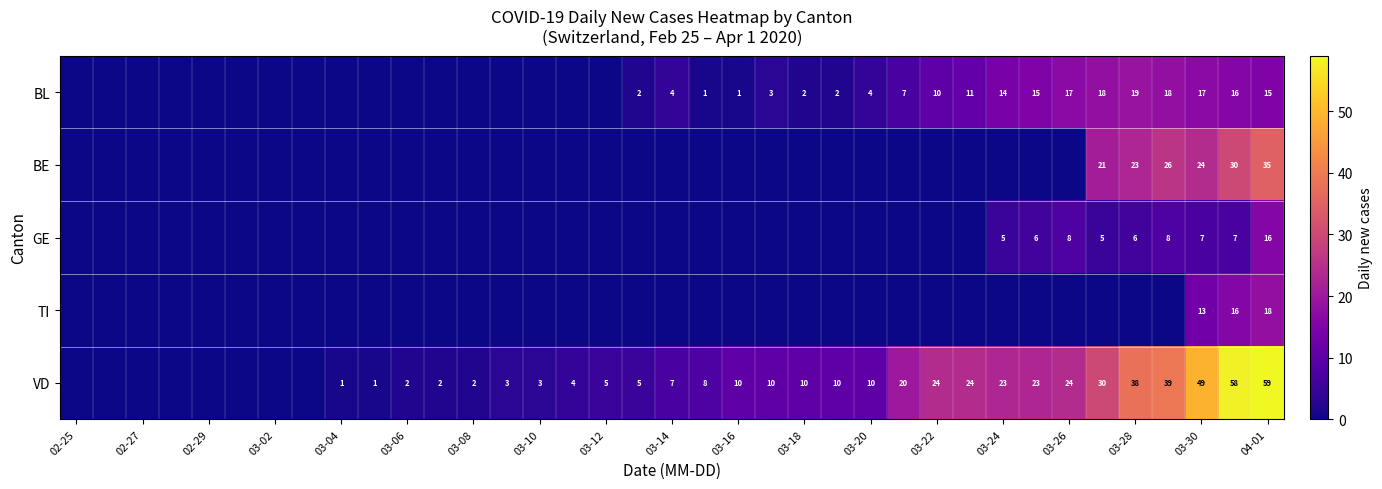

Is it true that BE equals 24 at 04-01?

False